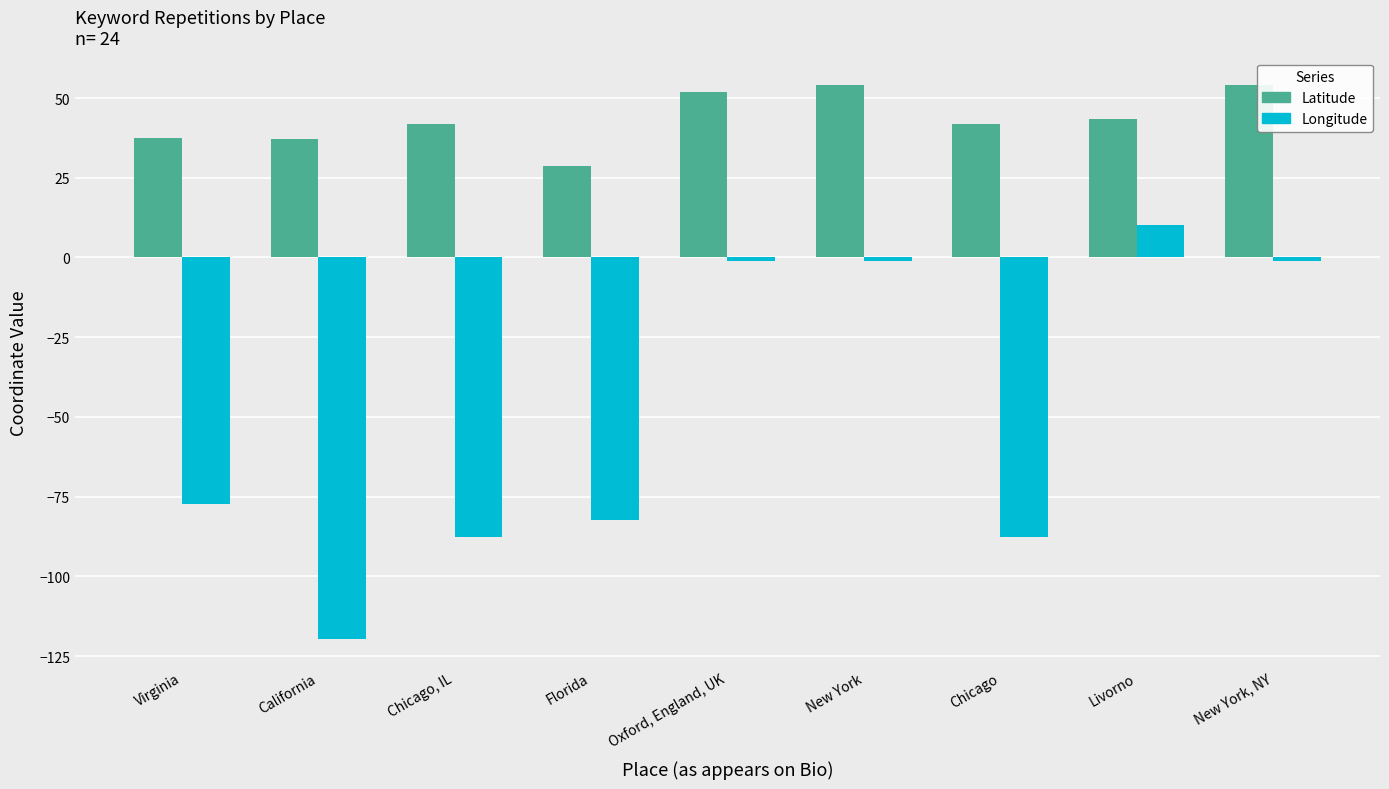

What is the difference between the highest and lowest values at Virginia?

115.0